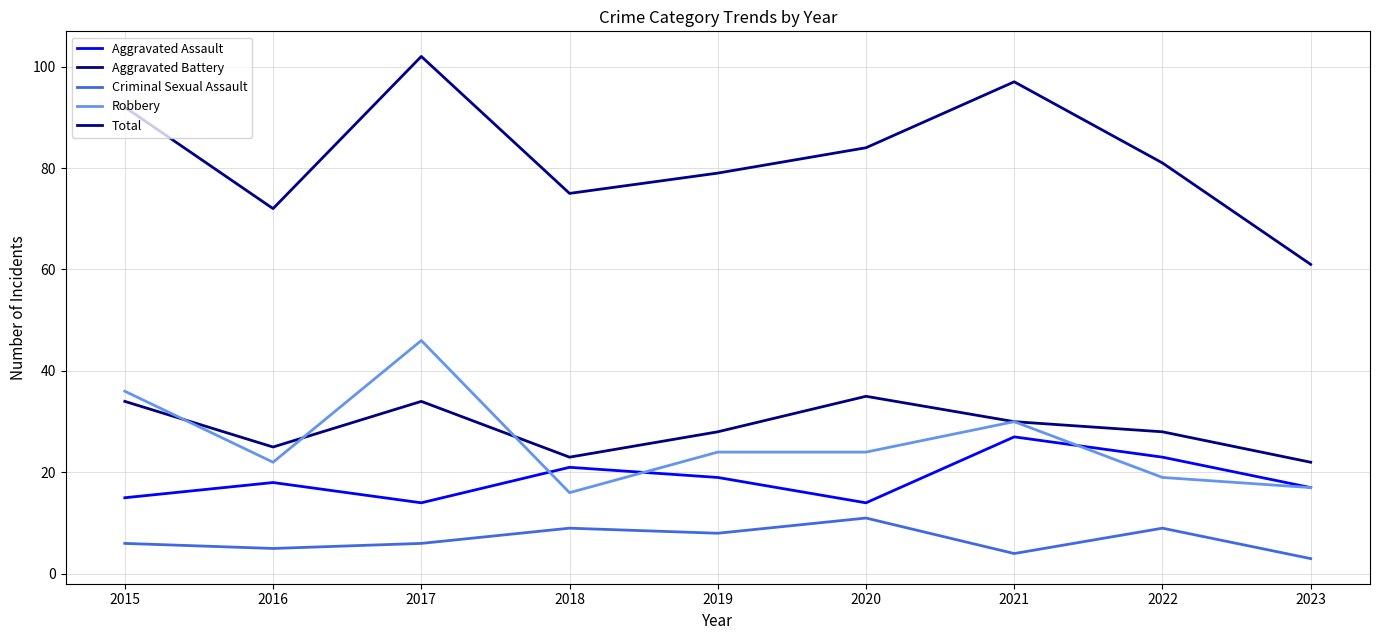

How many lines are shown in the chart?

5